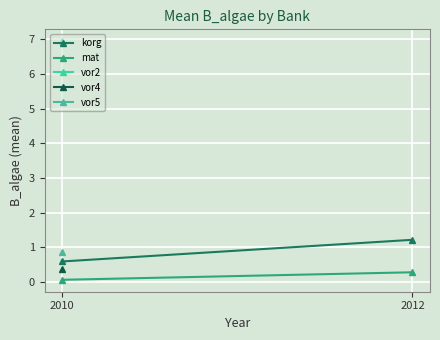

How many lines are shown in the chart?

2